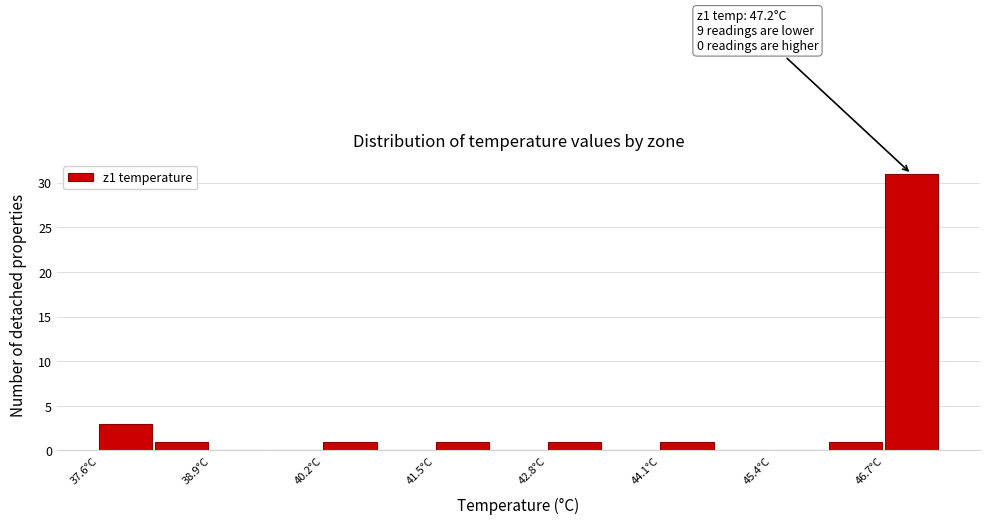

Read against the x-axis, roughly where is the centre of the tallest bar?

47.0